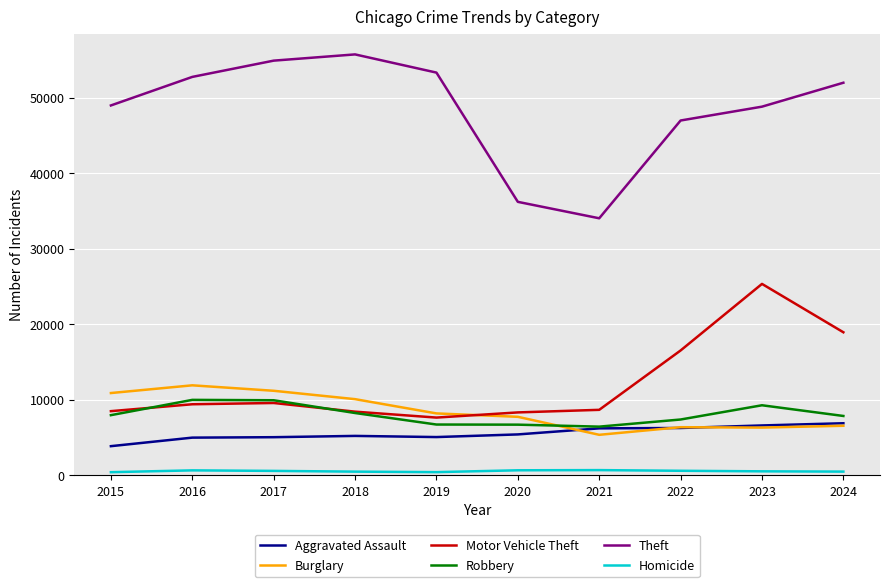

In Homicide, how many points are lower than both neighbors (excluding endpoints)?

1